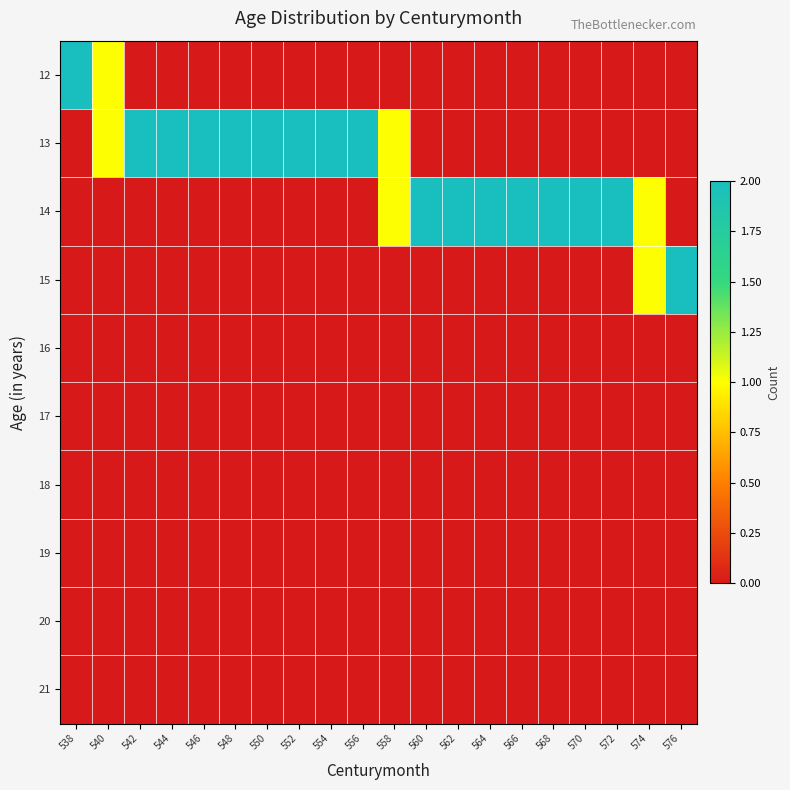

Reading right to left, extract all data points from this chart.

12: 576=0	574=0	572=0	570=0	568=0	566=0	564=0	562=0	560=0	558=0	556=0	554=0	552=0	550=0	548=0	546=0	544=0	542=0	540=1	538=2
13: 576=0	574=0	572=0	570=0	568=0	566=0	564=0	562=0	560=0	558=1	556=2	554=2	552=2	550=2	548=2	546=2	544=2	542=2	540=1	538=0
14: 576=0	574=1	572=2	570=2	568=2	566=2	564=2	562=2	560=2	558=1	556=0	554=0	552=0	550=0	548=0	546=0	544=0	542=0	540=0	538=0
15: 576=2	574=1	572=0	570=0	568=0	566=0	564=0	562=0	560=0	558=0	556=0	554=0	552=0	550=0	548=0	546=0	544=0	542=0	540=0	538=0
16: 576=0	574=0	572=0	570=0	568=0	566=0	564=0	562=0	560=0	558=0	556=0	554=0	552=0	550=0	548=0	546=0	544=0	542=0	540=0	538=0
17: 576=0	574=0	572=0	570=0	568=0	566=0	564=0	562=0	560=0	558=0	556=0	554=0	552=0	550=0	548=0	546=0	544=0	542=0	540=0	538=0
18: 576=0	574=0	572=0	570=0	568=0	566=0	564=0	562=0	560=0	558=0	556=0	554=0	552=0	550=0	548=0	546=0	544=0	542=0	540=0	538=0
19: 576=0	574=0	572=0	570=0	568=0	566=0	564=0	562=0	560=0	558=0	556=0	554=0	552=0	550=0	548=0	546=0	544=0	542=0	540=0	538=0
20: 576=0	574=0	572=0	570=0	568=0	566=0	564=0	562=0	560=0	558=0	556=0	554=0	552=0	550=0	548=0	546=0	544=0	542=0	540=0	538=0
21: 576=0	574=0	572=0	570=0	568=0	566=0	564=0	562=0	560=0	558=0	556=0	554=0	552=0	550=0	548=0	546=0	544=0	542=0	540=0	538=0